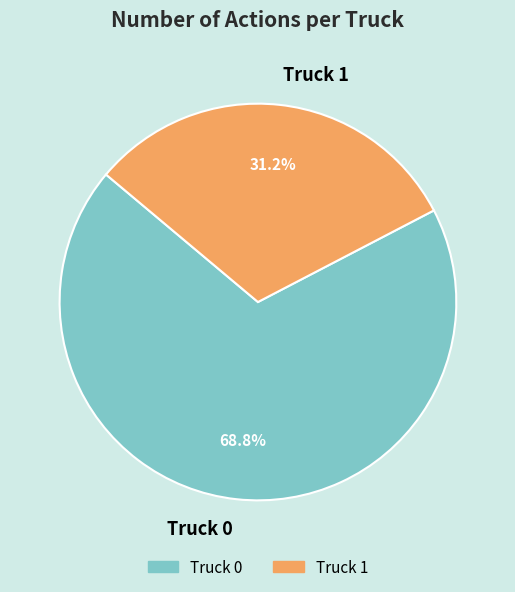

Does any single category account for the majority?

Yes